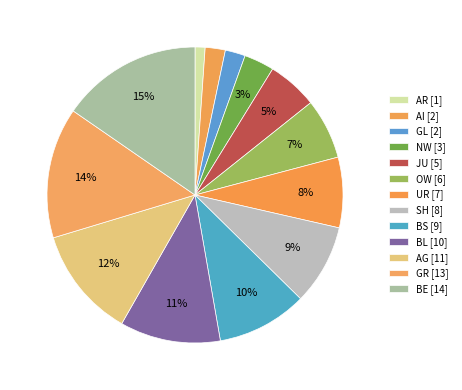

To the nearest percent, what is the difference between the largest and smallest slice percentages?

14%